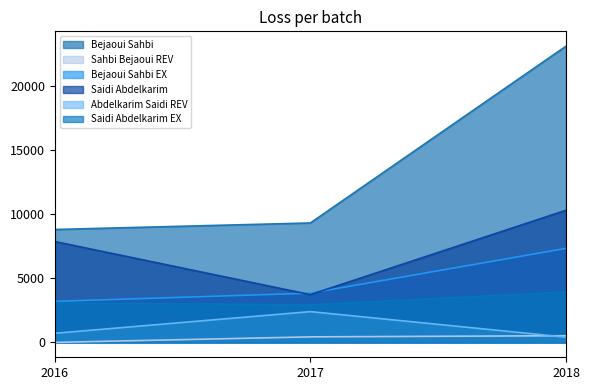

List the labels in order of Bejaoui Sahbi value, smallest first.

2016, 2017, 2018